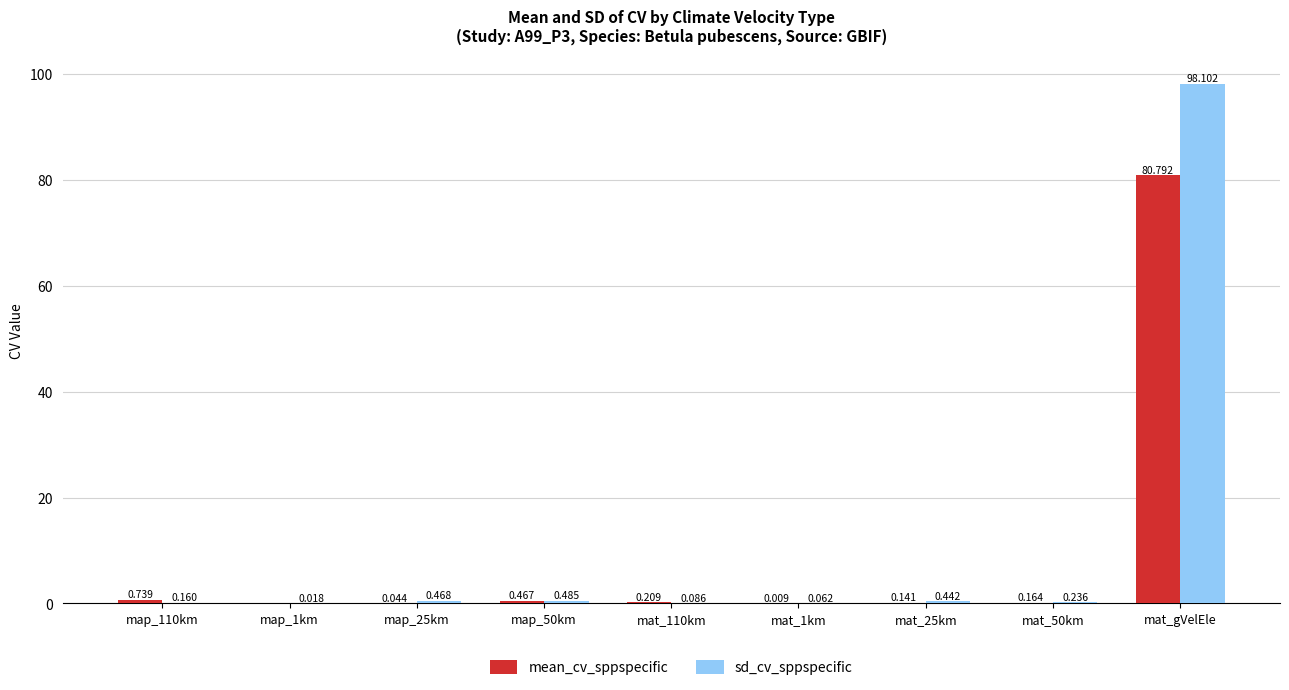

The sd_cv_sppspecific series shows 146.2 at mat_gVelEle. True or false?

False